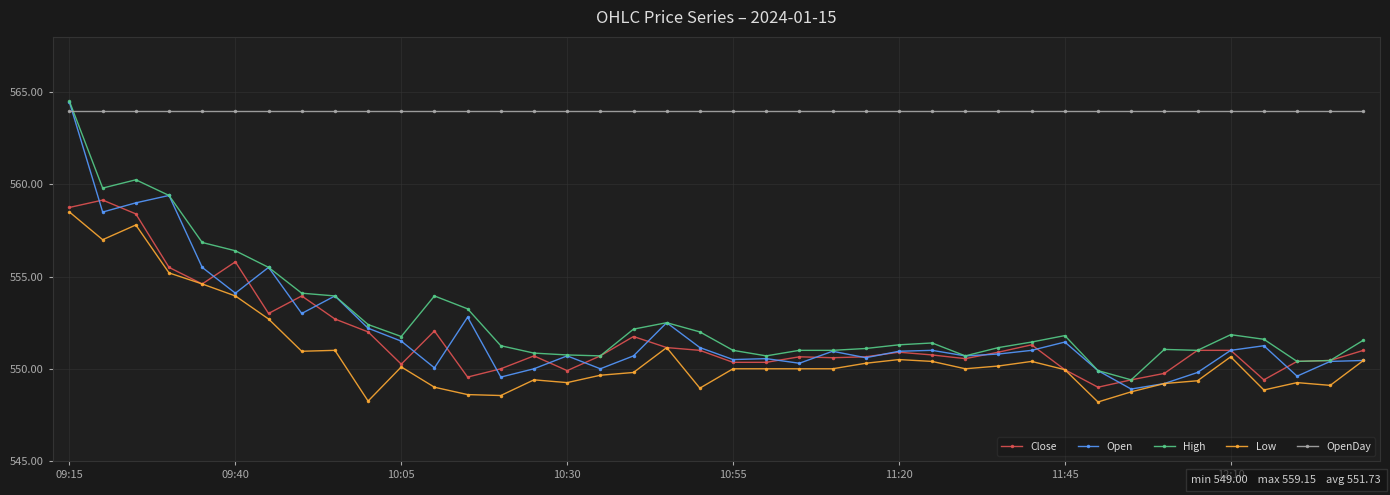

What is the greatest value displayed?

564.5